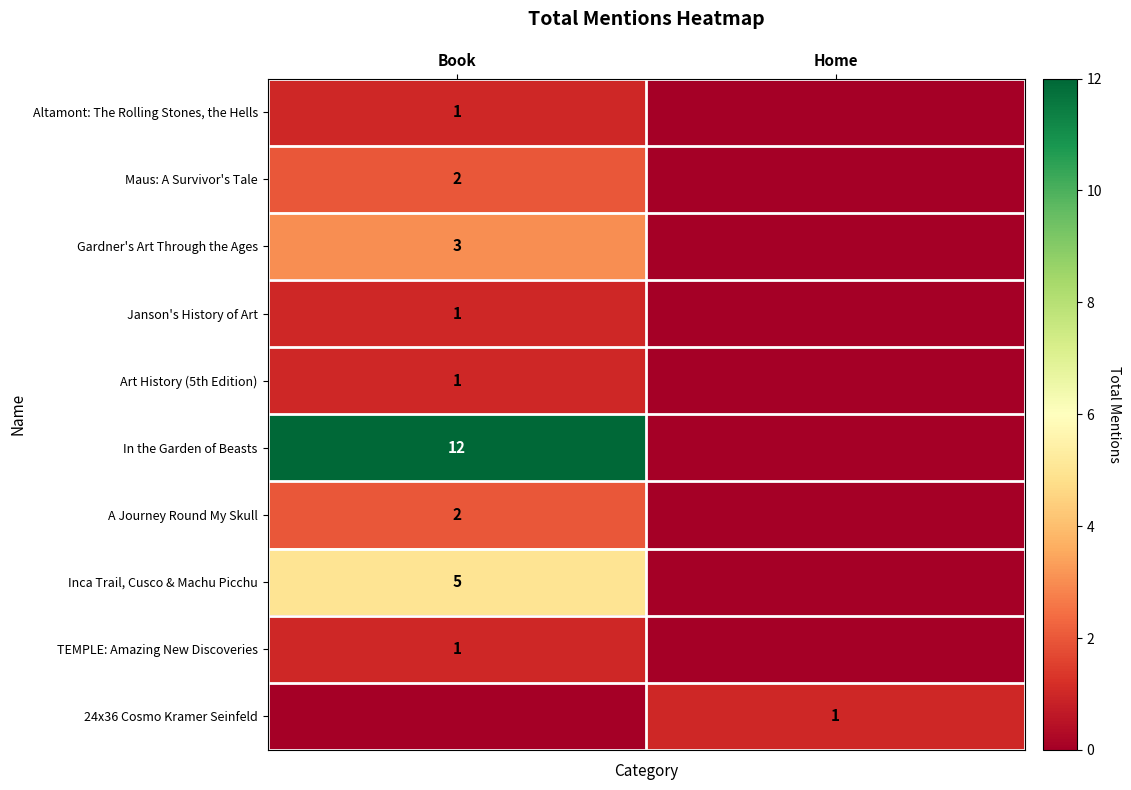

True or false: TEMPLE: Amazing New Discoveries has a value of 2 at Book.

False